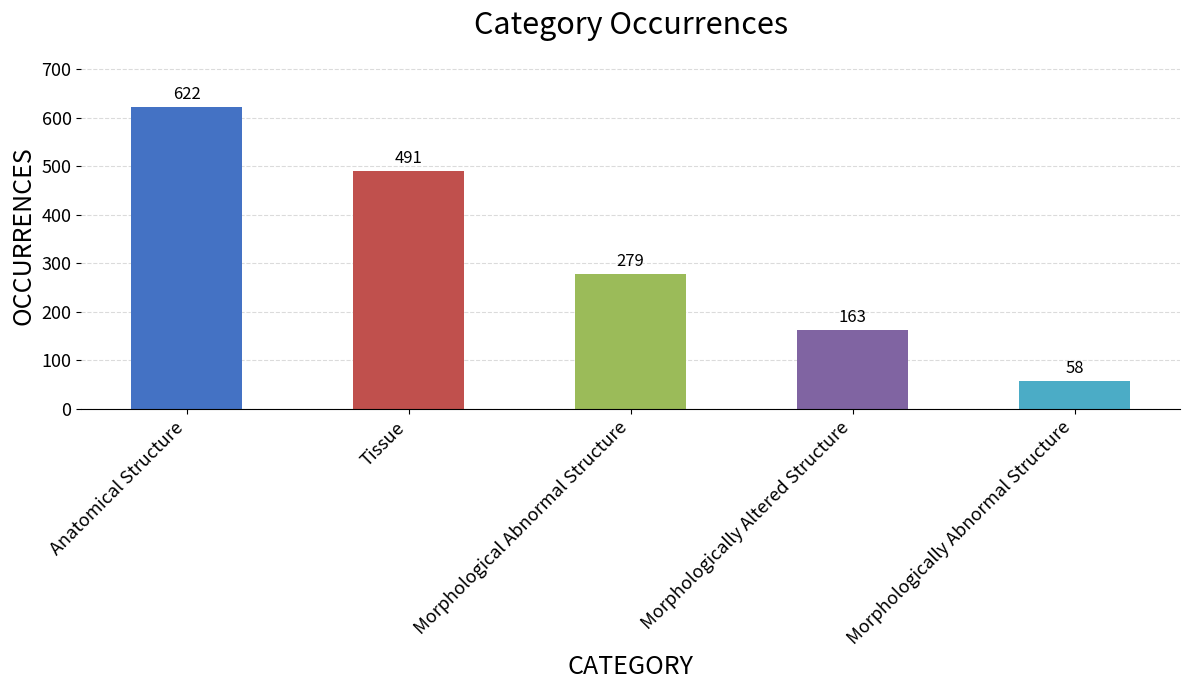

What is the difference between the maximum and second lowest values?

459